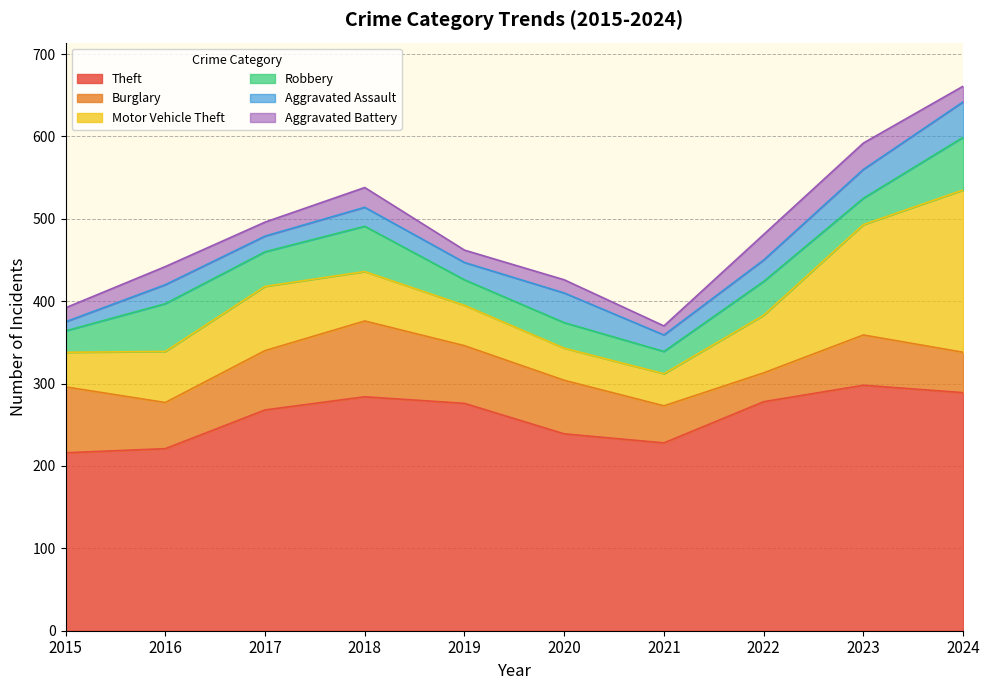

Does the chart have visible grid lines?

Yes